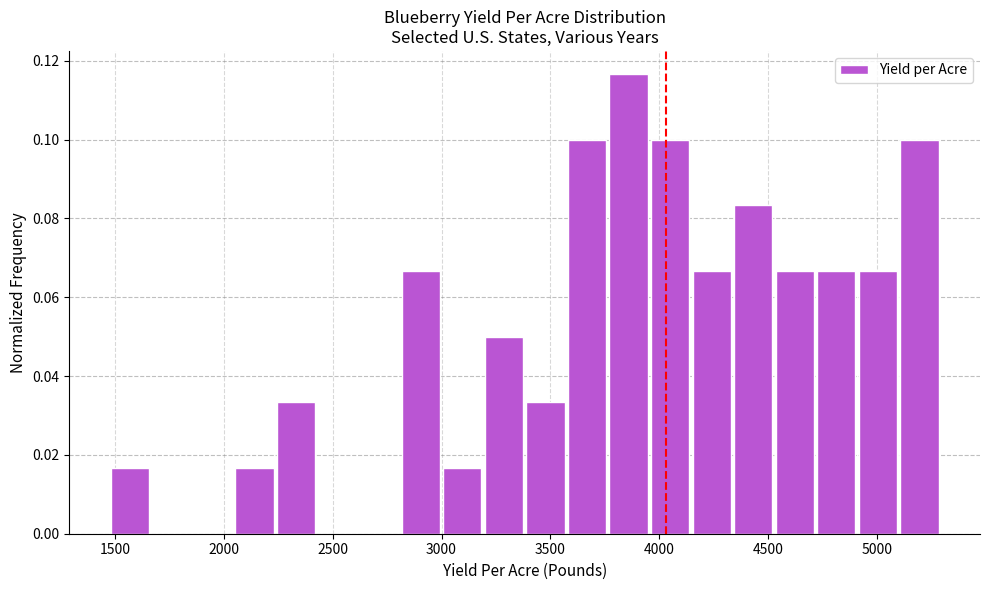

Around what value on the x-axis is the tallest bar? Give the approximate position of its centre, as read against the axis.

3850